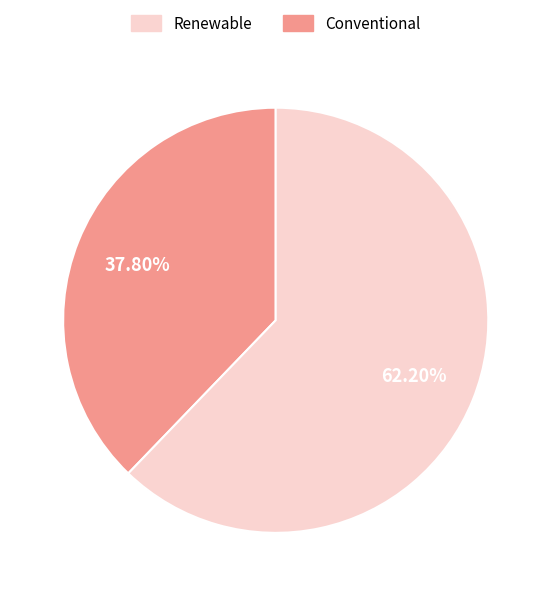

Is there any slice that represents more than half of the pie?

Yes